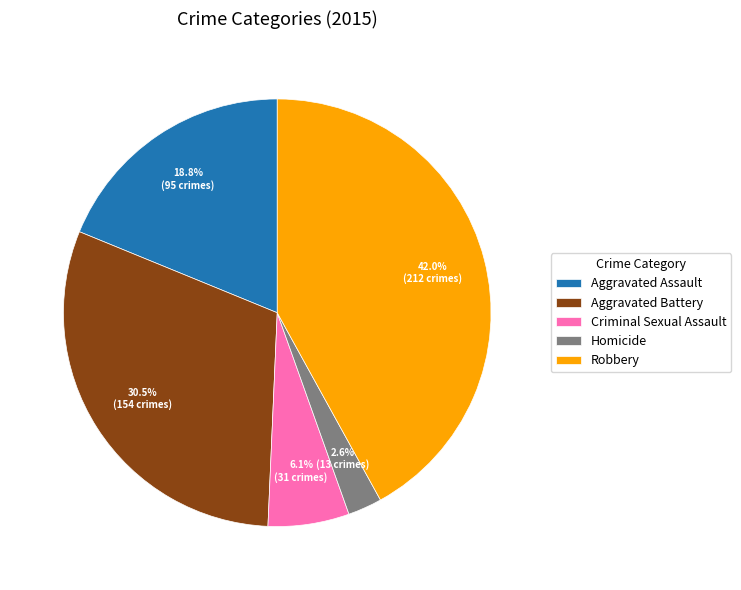

Is Aggravated Battery the majority of the pie?

No